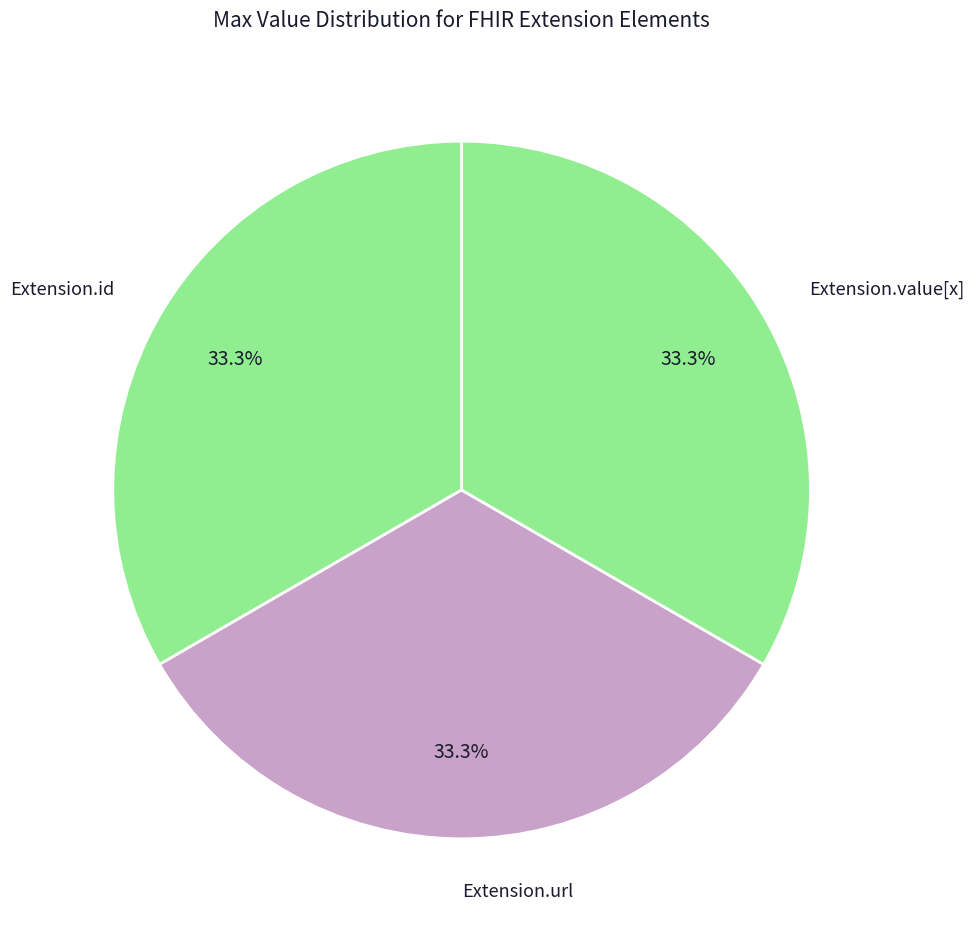

To the nearest percent, what is the average slice percentage?

33%